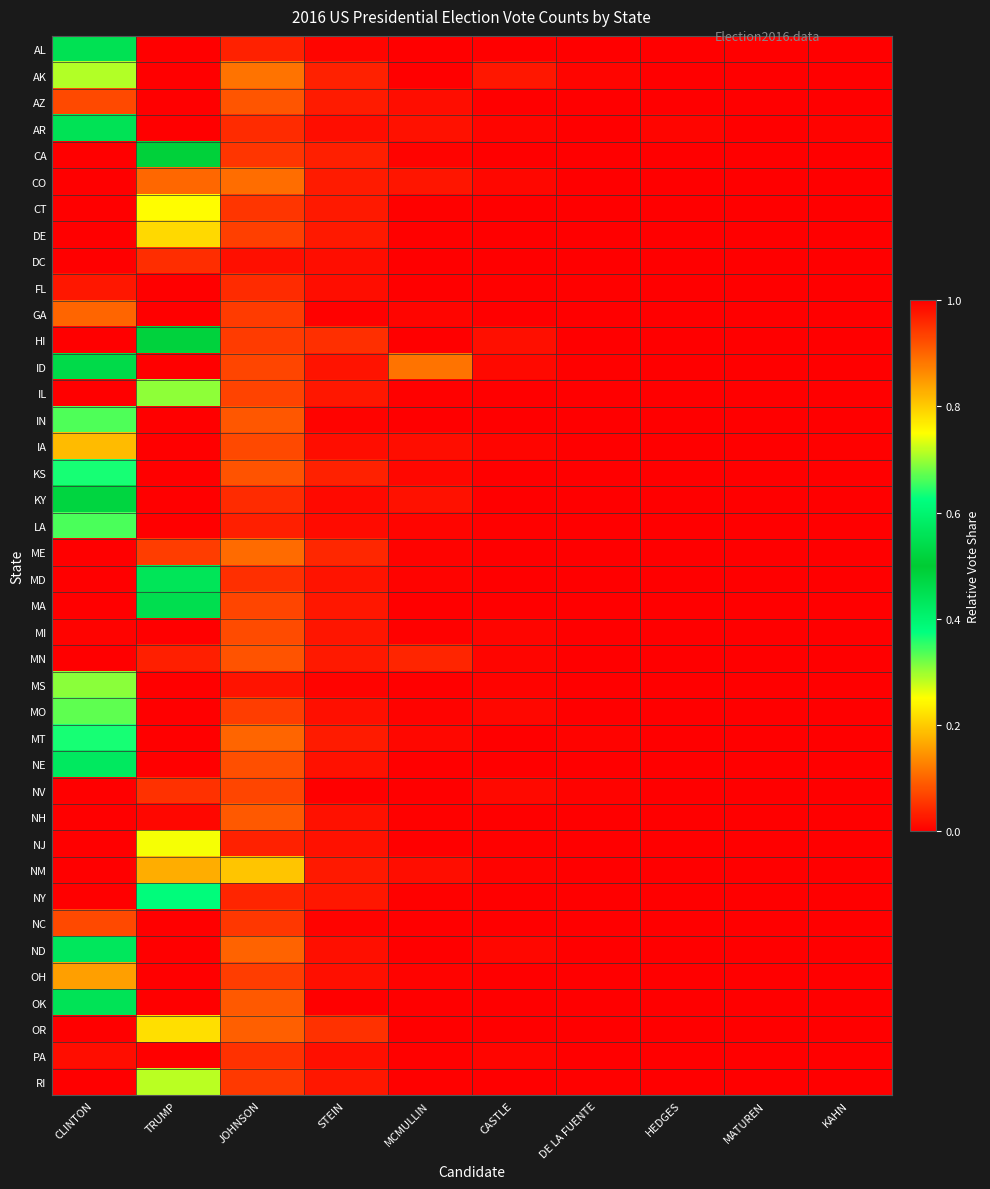

Reading right to left, extract all data points from this chart.

AL: KAHN=0.0	MATUREN=0.0	HEDGES=0.0	DE LA FUENTE=0.0	CASTLE=0.0	MCMULLIN=0.0	STEIN=0.0	JOHNSON=0.0	TRUMP=1.0	CLINTON=0.6
AK: KAHN=0.0	MATUREN=0.0	HEDGES=0.0	DE LA FUENTE=0.0	CASTLE=0.0	MCMULLIN=0.0	STEIN=0.0	JOHNSON=0.1	TRUMP=1.0	CLINTON=0.7
AZ: KAHN=0.0	MATUREN=0.0	HEDGES=0.0	DE LA FUENTE=0.0	CASTLE=0.0	MCMULLIN=0.0	STEIN=0.0	JOHNSON=0.1	TRUMP=1.0	CLINTON=0.9
AR: KAHN=0.0	MATUREN=0.0	HEDGES=0.0	DE LA FUENTE=0.0	CASTLE=0.0	MCMULLIN=0.0	STEIN=0.0	JOHNSON=0.0	TRUMP=1.0	CLINTON=0.6
CA: KAHN=0.0	MATUREN=0.0	HEDGES=0.0	DE LA FUENTE=0.0	CASTLE=0.0	MCMULLIN=0.0	STEIN=0.0	JOHNSON=0.1	TRUMP=0.5	CLINTON=1.0
CO: KAHN=0.0	MATUREN=0.0	HEDGES=0.0	DE LA FUENTE=0.0	CASTLE=0.0	MCMULLIN=0.0	STEIN=0.0	JOHNSON=0.1	TRUMP=0.9	CLINTON=1.0
CT: KAHN=0.0	MATUREN=0.0	HEDGES=0.0	DE LA FUENTE=0.0	CASTLE=0.0	MCMULLIN=0.0	STEIN=0.0	JOHNSON=0.1	TRUMP=0.8	CLINTON=1.0
DE: KAHN=0.0	MATUREN=0.0	HEDGES=0.0	DE LA FUENTE=0.0	CASTLE=0.0	MCMULLIN=0.0	STEIN=0.0	JOHNSON=0.1	TRUMP=0.8	CLINTON=1.0
DC: KAHN=0.0	MATUREN=0.0	HEDGES=0.0	DE LA FUENTE=0.0	CASTLE=0.0	MCMULLIN=0.0	STEIN=0.0	JOHNSON=0.0	TRUMP=0.0	CLINTON=1.0
FL: KAHN=0.0	MATUREN=0.0	HEDGES=0.0	DE LA FUENTE=0.0	CASTLE=0.0	MCMULLIN=0.0	STEIN=0.0	JOHNSON=0.0	TRUMP=1.0	CLINTON=1.0
GA: KAHN=0.0	MATUREN=0.0	HEDGES=0.0	DE LA FUENTE=0.0	CASTLE=0.0	MCMULLIN=0.0	STEIN=0.0	JOHNSON=0.1	TRUMP=1.0	CLINTON=0.9
HI: KAHN=0.0	MATUREN=0.0	HEDGES=0.0	DE LA FUENTE=0.0	CASTLE=0.0	MCMULLIN=0.0	STEIN=0.0	JOHNSON=0.1	TRUMP=0.5	CLINTON=1.0
ID: KAHN=0.0	MATUREN=0.0	HEDGES=0.0	DE LA FUENTE=0.0	CASTLE=0.0	MCMULLIN=0.1	STEIN=0.0	JOHNSON=0.1	TRUMP=1.0	CLINTON=0.5
IL: KAHN=0.0	MATUREN=0.0	HEDGES=0.0	DE LA FUENTE=0.0	CASTLE=0.0	MCMULLIN=0.0	STEIN=0.0	JOHNSON=0.1	TRUMP=0.7	CLINTON=1.0
IN: KAHN=0.0	MATUREN=0.0	HEDGES=0.0	DE LA FUENTE=0.0	CASTLE=0.0	MCMULLIN=0.0	STEIN=0.0	JOHNSON=0.1	TRUMP=1.0	CLINTON=0.7
IA: KAHN=0.0	MATUREN=0.0	HEDGES=0.0	DE LA FUENTE=0.0	CASTLE=0.0	MCMULLIN=0.0	STEIN=0.0	JOHNSON=0.1	TRUMP=1.0	CLINTON=0.8
KS: KAHN=0.0	MATUREN=0.0	HEDGES=0.0	DE LA FUENTE=0.0	CASTLE=0.0	MCMULLIN=0.0	STEIN=0.0	JOHNSON=0.1	TRUMP=1.0	CLINTON=0.6
KY: KAHN=0.0	MATUREN=0.0	HEDGES=0.0	DE LA FUENTE=0.0	CASTLE=0.0	MCMULLIN=0.0	STEIN=0.0	JOHNSON=0.0	TRUMP=1.0	CLINTON=0.5
LA: KAHN=0.0	MATUREN=0.0	HEDGES=0.0	DE LA FUENTE=0.0	CASTLE=0.0	MCMULLIN=0.0	STEIN=0.0	JOHNSON=0.0	TRUMP=1.0	CLINTON=0.7
ME: KAHN=0.0	MATUREN=0.0	HEDGES=0.0	DE LA FUENTE=0.0	CASTLE=0.0	MCMULLIN=0.0	STEIN=0.0	JOHNSON=0.1	TRUMP=0.9	CLINTON=1.0
MD: KAHN=0.0	MATUREN=0.0	HEDGES=0.0	DE LA FUENTE=0.0	CASTLE=0.0	MCMULLIN=0.0	STEIN=0.0	JOHNSON=0.0	TRUMP=0.6	CLINTON=1.0
MA: KAHN=0.0	MATUREN=0.0	HEDGES=0.0	DE LA FUENTE=0.0	CASTLE=0.0	MCMULLIN=0.0	STEIN=0.0	JOHNSON=0.1	TRUMP=0.5	CLINTON=1.0
MI: KAHN=0.0	MATUREN=0.0	HEDGES=0.0	DE LA FUENTE=0.0	CASTLE=0.0	MCMULLIN=0.0	STEIN=0.0	JOHNSON=0.1	TRUMP=1.0	CLINTON=1.0
MN: KAHN=0.0	MATUREN=0.0	HEDGES=0.0	DE LA FUENTE=0.0	CASTLE=0.0	MCMULLIN=0.0	STEIN=0.0	JOHNSON=0.1	TRUMP=1.0	CLINTON=1.0
MS: KAHN=0.0	MATUREN=0.0	HEDGES=0.0	DE LA FUENTE=0.0	CASTLE=0.0	MCMULLIN=0.0	STEIN=0.0	JOHNSON=0.0	TRUMP=1.0	CLINTON=0.7
MO: KAHN=0.0	MATUREN=0.0	HEDGES=0.0	DE LA FUENTE=0.0	CASTLE=0.0	MCMULLIN=0.0	STEIN=0.0	JOHNSON=0.1	TRUMP=1.0	CLINTON=0.7
MT: KAHN=0.0	MATUREN=0.0	HEDGES=0.0	DE LA FUENTE=0.0	CASTLE=0.0	MCMULLIN=0.0	STEIN=0.0	JOHNSON=0.1	TRUMP=1.0	CLINTON=0.6
NE: KAHN=0.0	MATUREN=0.0	HEDGES=0.0	DE LA FUENTE=0.0	CASTLE=0.0	MCMULLIN=0.0	STEIN=0.0	JOHNSON=0.1	TRUMP=1.0	CLINTON=0.6
NV: KAHN=0.0	MATUREN=0.0	HEDGES=0.0	DE LA FUENTE=0.0	CASTLE=0.0	MCMULLIN=0.0	STEIN=0.0	JOHNSON=0.1	TRUMP=0.9	CLINTON=1.0
NH: KAHN=0.0	MATUREN=0.0	HEDGES=0.0	DE LA FUENTE=0.0	CASTLE=0.0	MCMULLIN=0.0	STEIN=0.0	JOHNSON=0.1	TRUMP=1.0	CLINTON=1.0
NJ: KAHN=0.0	MATUREN=0.0	HEDGES=0.0	DE LA FUENTE=0.0	CASTLE=0.0	MCMULLIN=0.0	STEIN=0.0	JOHNSON=0.0	TRUMP=0.7	CLINTON=1.0
NM: KAHN=0.0	MATUREN=0.0	HEDGES=0.0	DE LA FUENTE=0.0	CASTLE=0.0	MCMULLIN=0.0	STEIN=0.0	JOHNSON=0.2	TRUMP=0.8	CLINTON=1.0
NY: KAHN=0.0	MATUREN=0.0	HEDGES=0.0	DE LA FUENTE=0.0	CASTLE=0.0	MCMULLIN=0.0	STEIN=0.0	JOHNSON=0.0	TRUMP=0.6	CLINTON=1.0
NC: KAHN=0.0	MATUREN=0.0	HEDGES=0.0	DE LA FUENTE=0.0	CASTLE=0.0	MCMULLIN=0.0	STEIN=0.0	JOHNSON=0.1	TRUMP=1.0	CLINTON=0.9
ND: KAHN=0.0	MATUREN=0.0	HEDGES=0.0	DE LA FUENTE=0.0	CASTLE=0.0	MCMULLIN=0.0	STEIN=0.0	JOHNSON=0.1	TRUMP=1.0	CLINTON=0.4
OH: KAHN=0.0	MATUREN=0.0	HEDGES=0.0	DE LA FUENTE=0.0	CASTLE=0.0	MCMULLIN=0.0	STEIN=0.0	JOHNSON=0.1	TRUMP=1.0	CLINTON=0.8
OK: KAHN=0.0	MATUREN=0.0	HEDGES=0.0	DE LA FUENTE=0.0	CASTLE=0.0	MCMULLIN=0.0	STEIN=0.0	JOHNSON=0.1	TRUMP=1.0	CLINTON=0.4
OR: KAHN=0.0	MATUREN=0.0	HEDGES=0.0	DE LA FUENTE=0.0	CASTLE=0.0	MCMULLIN=0.0	STEIN=0.0	JOHNSON=0.1	TRUMP=0.8	CLINTON=1.0
PA: KAHN=0.0	MATUREN=0.0	HEDGES=0.0	DE LA FUENTE=0.0	CASTLE=0.0	MCMULLIN=0.0	STEIN=0.0	JOHNSON=0.0	TRUMP=1.0	CLINTON=1.0
RI: KAHN=0.0	MATUREN=0.0	HEDGES=0.0	DE LA FUENTE=0.0	CASTLE=0.0	MCMULLIN=0.0	STEIN=0.0	JOHNSON=0.1	TRUMP=0.7	CLINTON=1.0